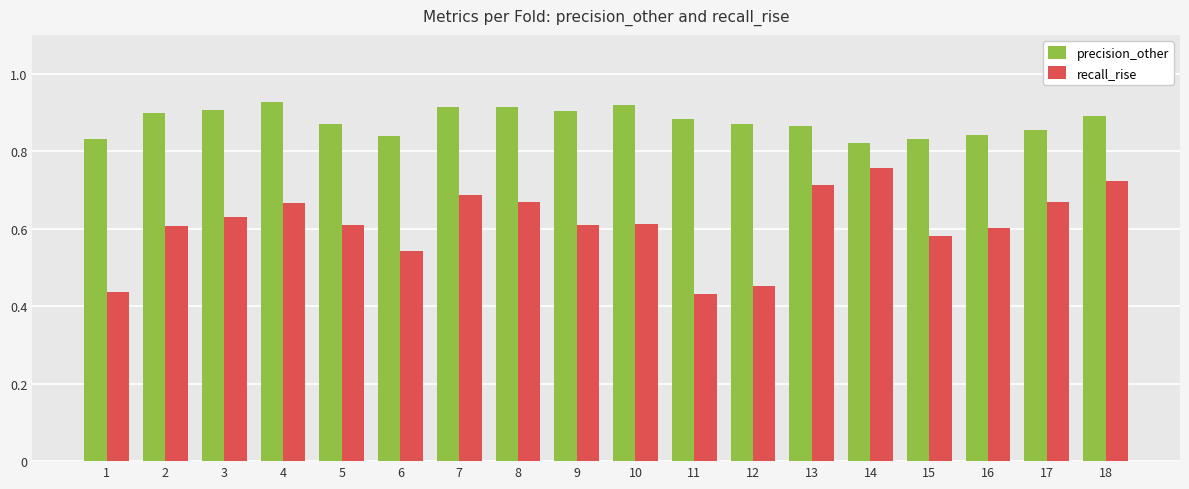

Which series has the widest spread of values?

recall_rise